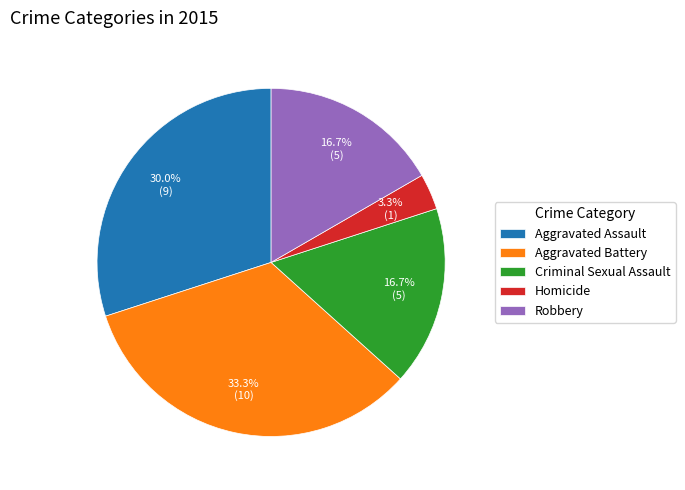

What is the smallest slice in the pie chart?

Homicide